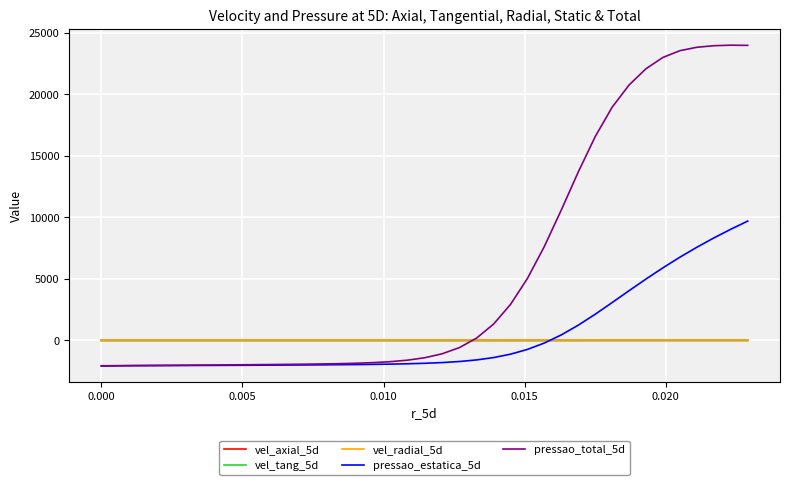

What is the maximum value shown in the chart?

23996.5